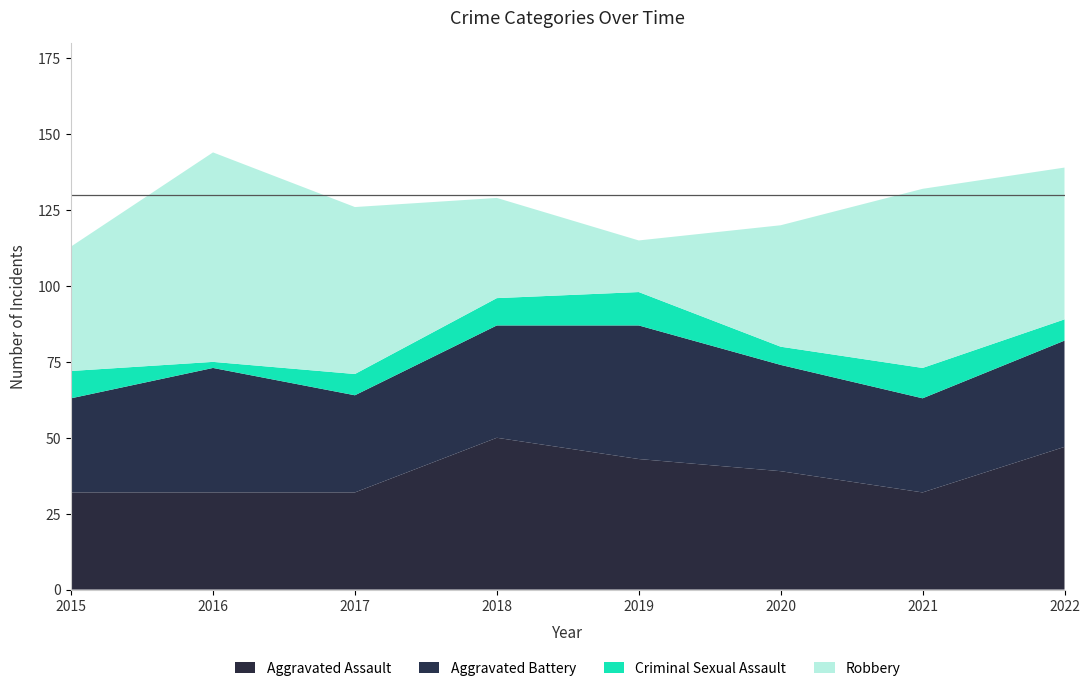

Reading left to right, list all the values displayed in this chart.

Aggravated Assault: 2015=32	2016=32	2017=32	2018=50	2019=43	2020=39	2021=32	2022=47
Aggravated Battery: 2015=31	2016=41	2017=32	2018=37	2019=44	2020=35	2021=31	2022=35
Criminal Sexual Assault: 2015=9	2016=2	2017=7	2018=9	2019=11	2020=6	2021=10	2022=7
Robbery: 2015=41	2016=69	2017=55	2018=33	2019=17	2020=40	2021=59	2022=50